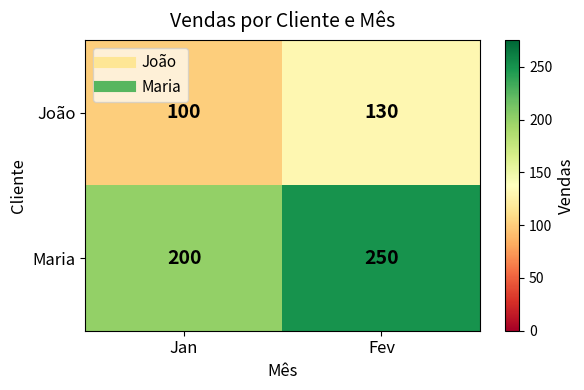

Reading left to right, transcribe all the data shown in this chart.

João: Jan=100	Fev=130
Maria: Jan=200	Fev=250